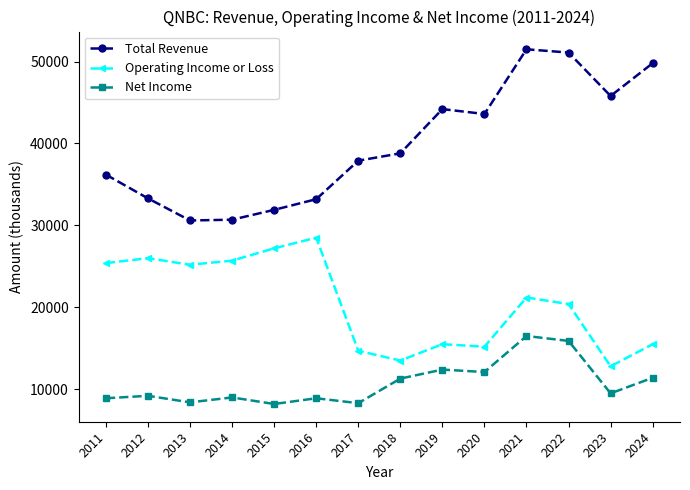

List the series in order of their overall mean, highest first.

Total Revenue, Operating Income or Loss, Net Income